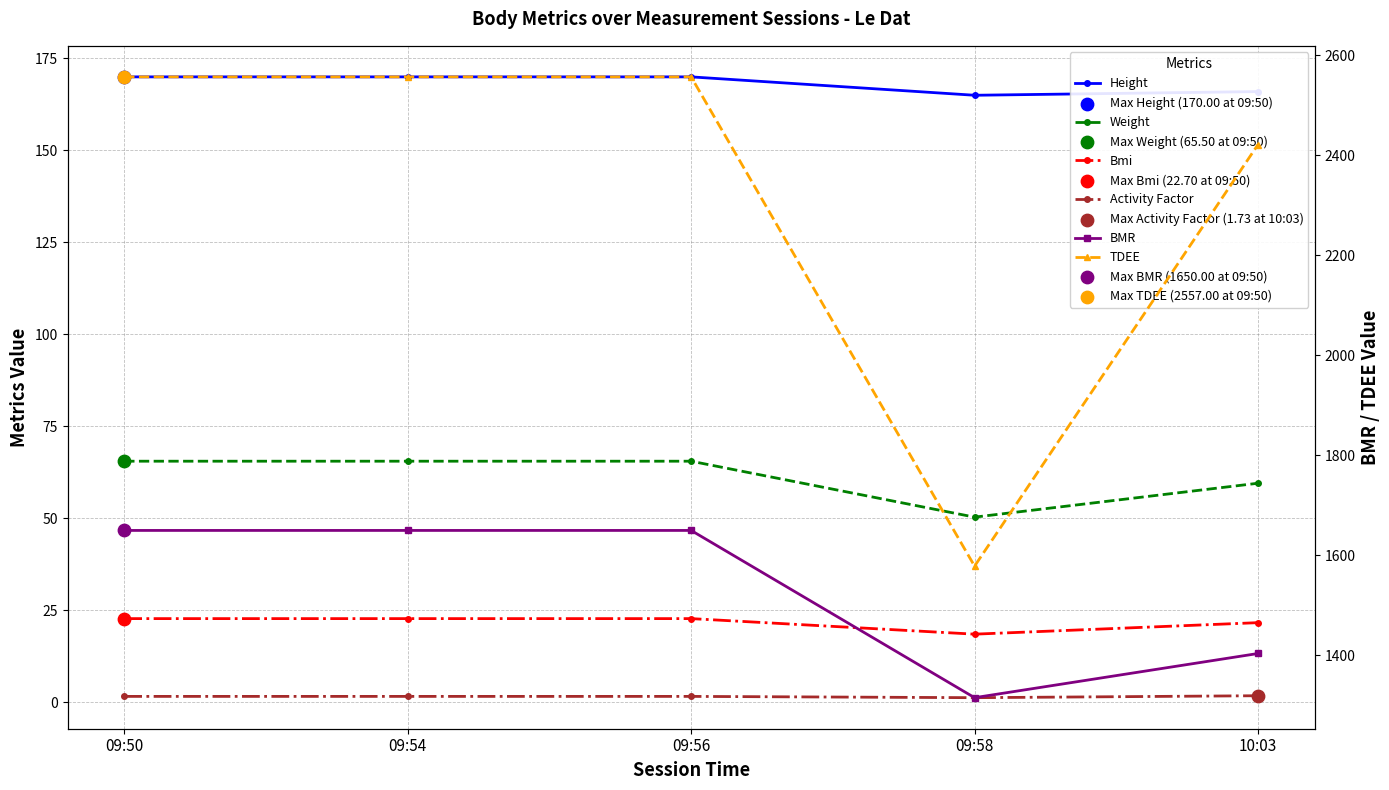

Which series contains the lowest Y value?

Activity Factor